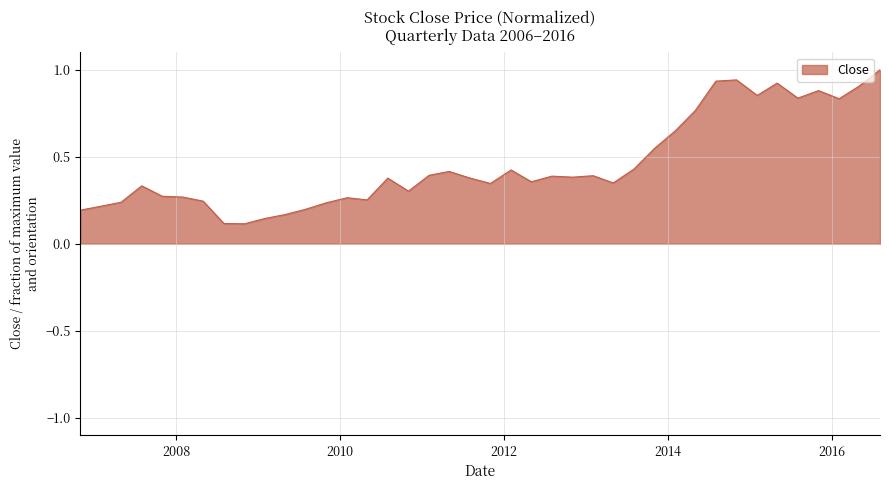

What is the greatest value displayed?

1.0